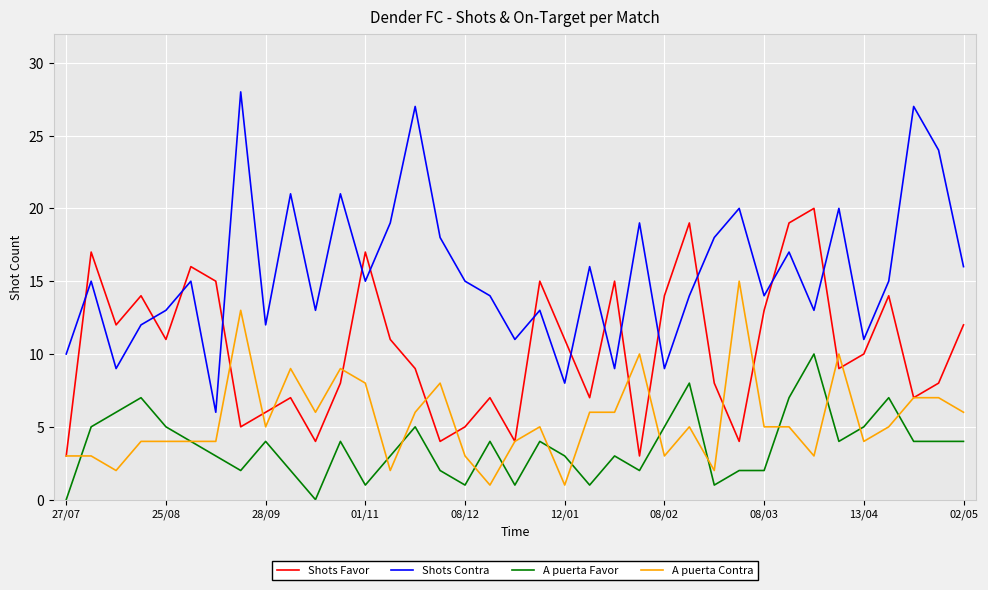

List the series in order of their overall mean, lowest first.

A puerta Favor, A puerta Contra, Shots Favor, Shots Contra